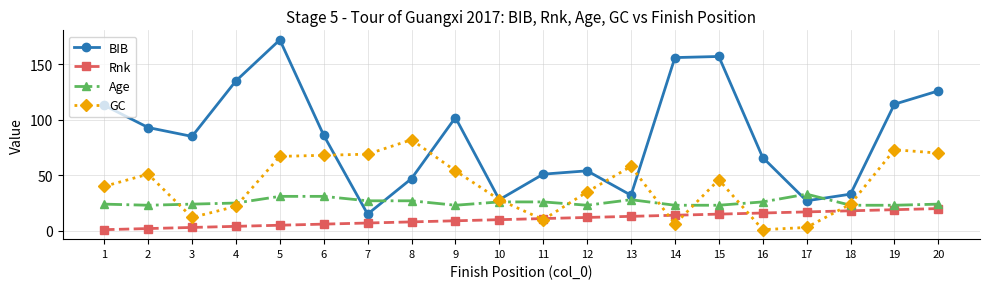

Which series ends up on top after the final intersection of BIB and Age?

BIB